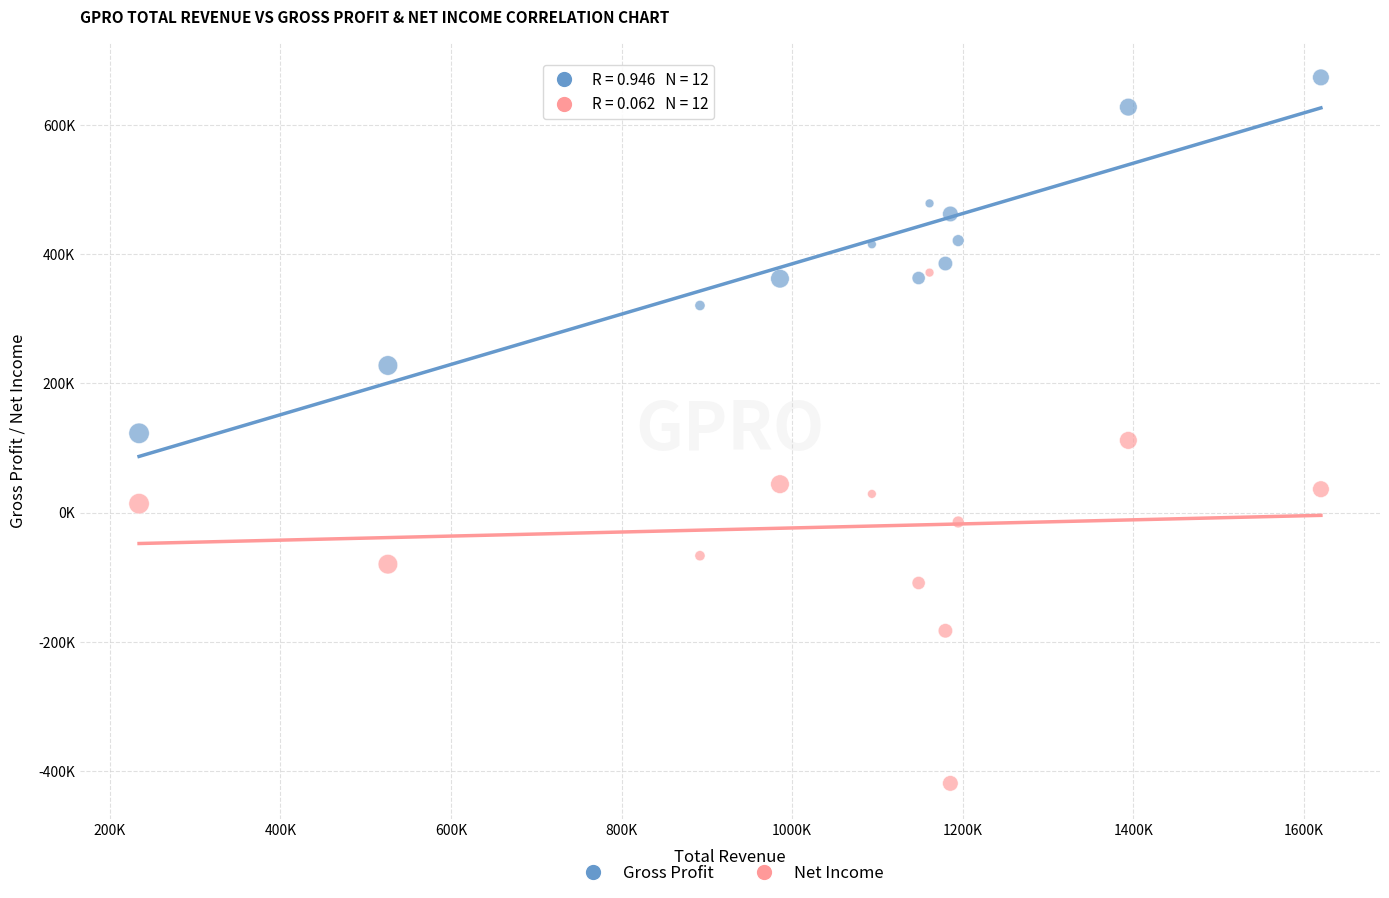

What are all the series names shown in the legend?

Gross Profit, Net Income